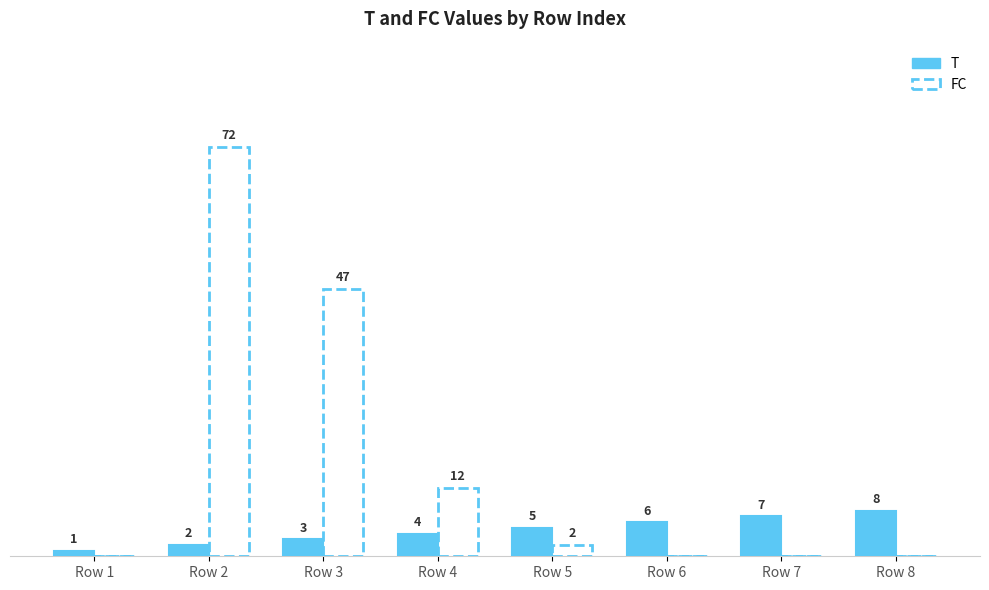

Which series has the largest total across all categories?

FC